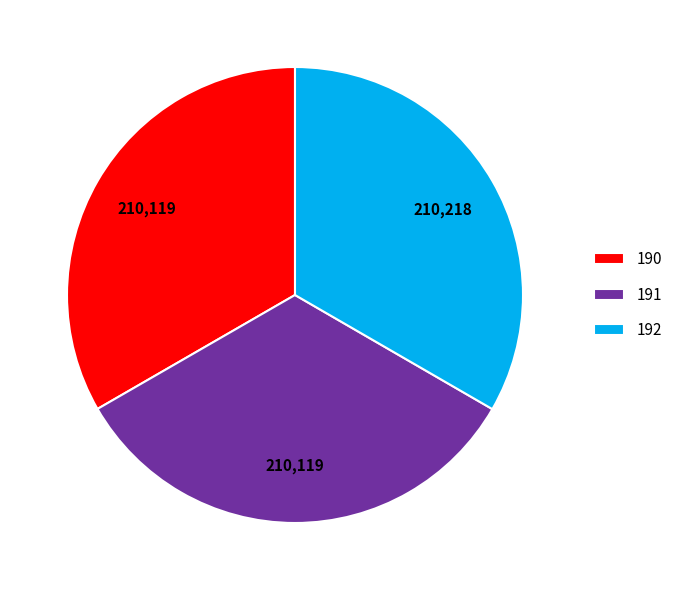

Do 192 and 190 together represent more than half of the pie?

Yes